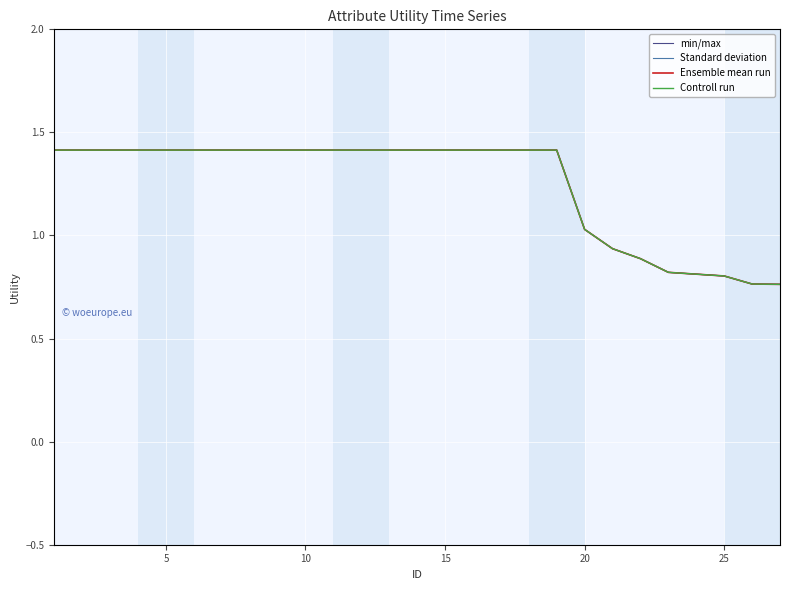

Does the chart have visible grid lines?

Yes